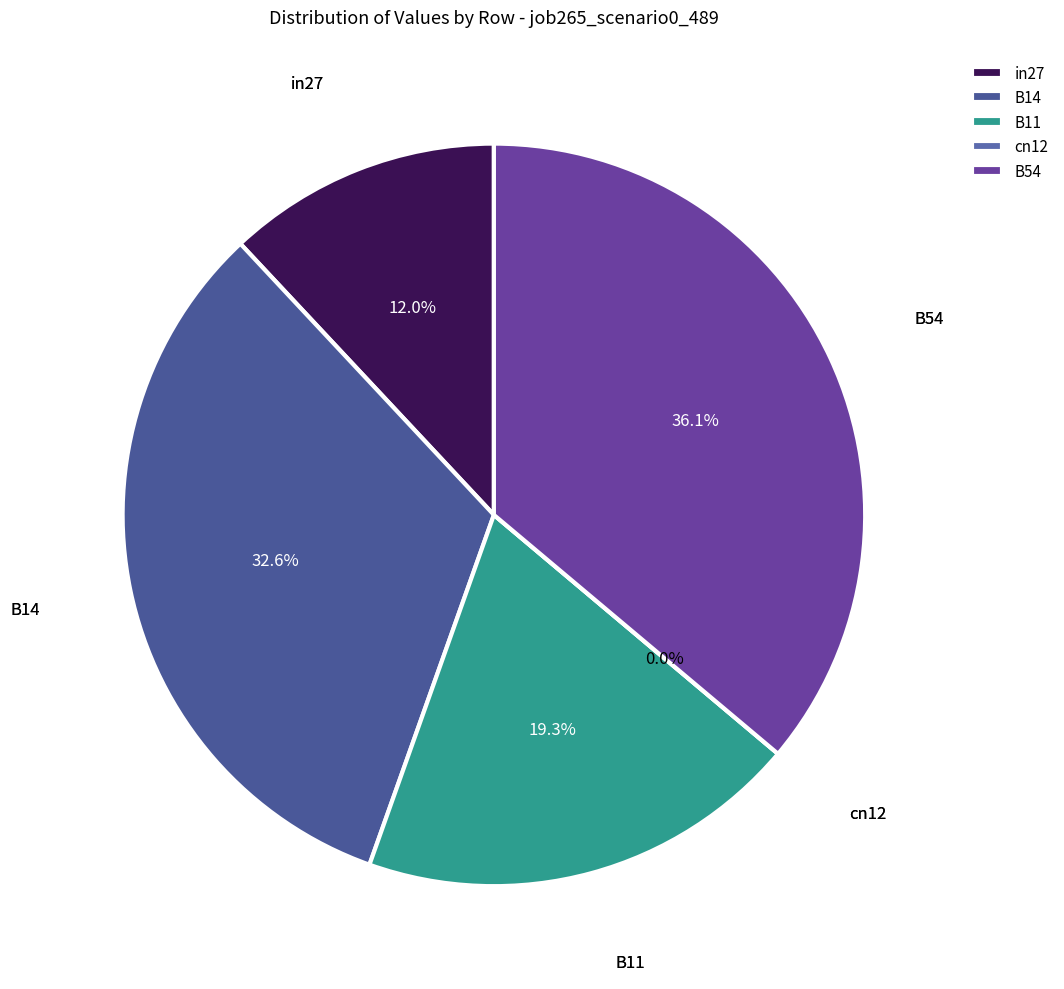

Does B54 represent more than half of the total?

No